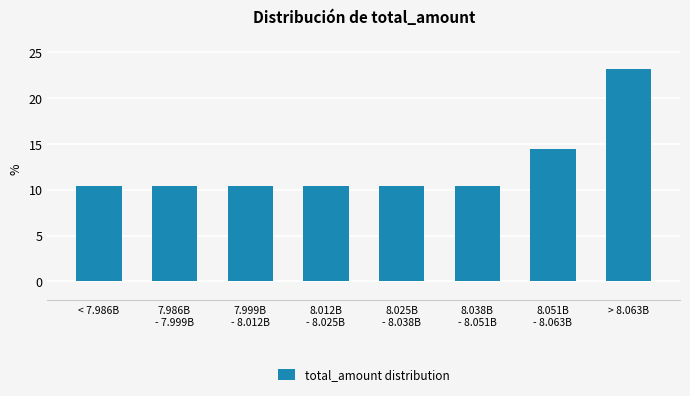

Reading left to right, list all the values displayed in this chart.

10.4	10.4	10.4	10.4	10.4	10.4	14.4	23.2